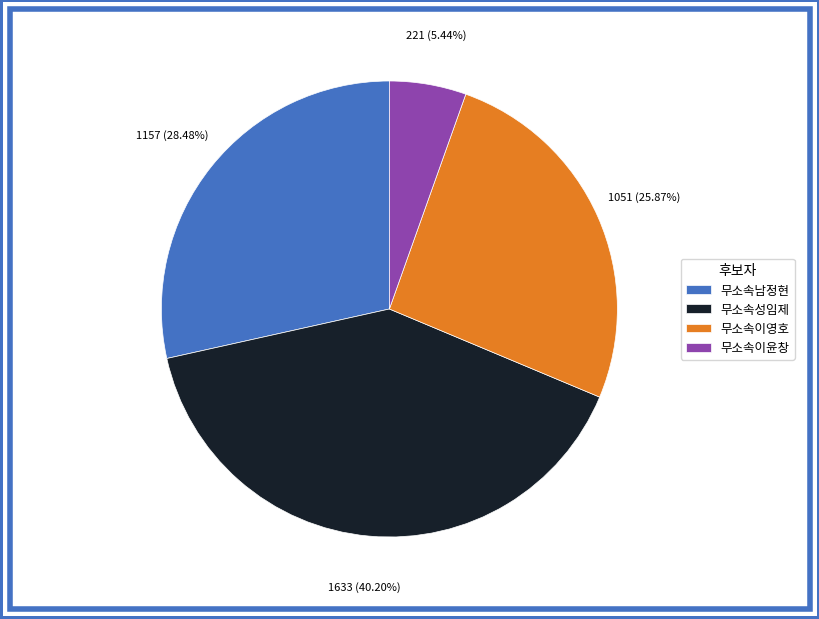

Which slice is the smallest?

무소속이윤창